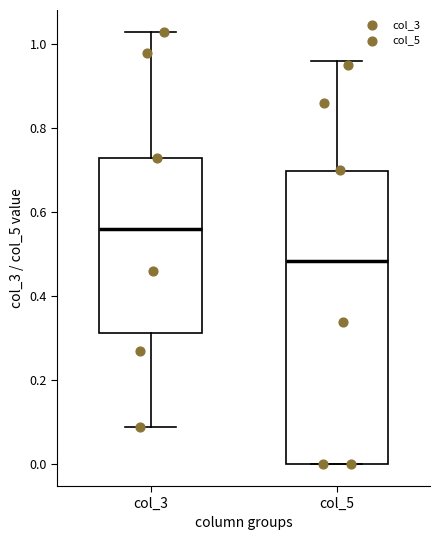

Reading left to right, read every box against the y-axis: the position of its median line, the range the box covers, and the ends of its whiskers. The values are not printed on the chart, so give them approximately, as read against the axis.

col_3: median 0.56, box 0.32 to 0.74, whiskers 0.10 to 1.04
col_5: median 0.48, box 0.00 to 0.70, whiskers 0.00 to 0.96